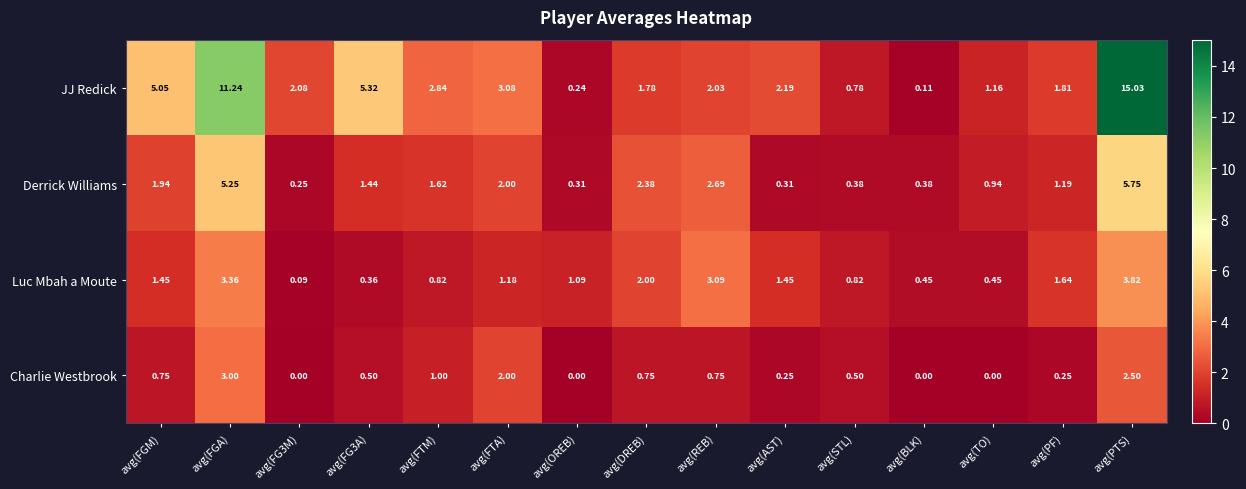

At which category is the sum across all series the highest?

avg(PTS)